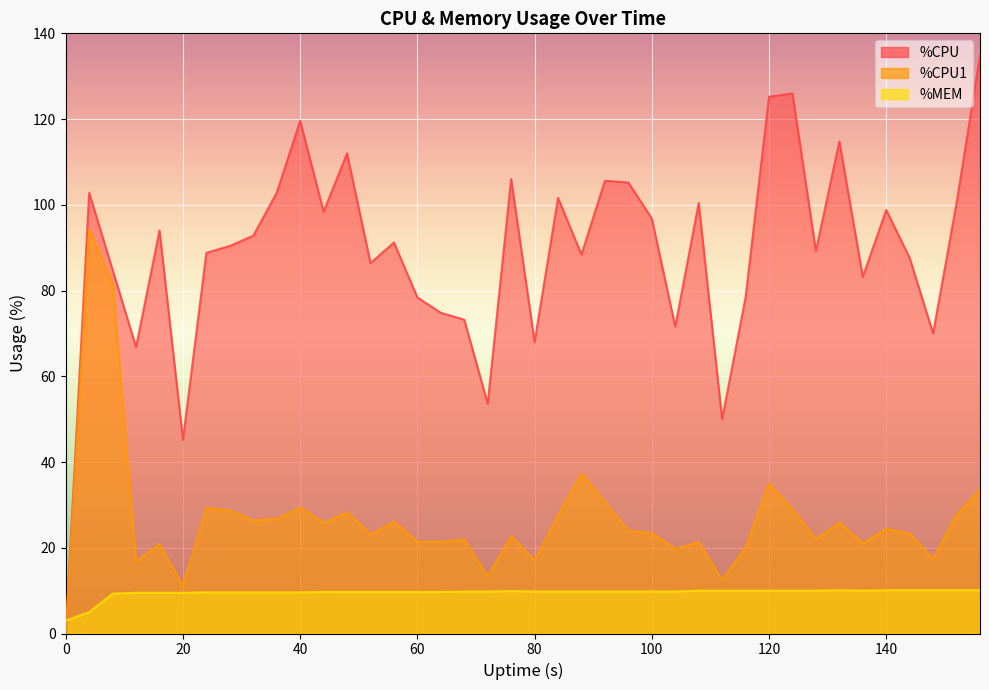

Which series has the largest range (max minus min)?

%CPU